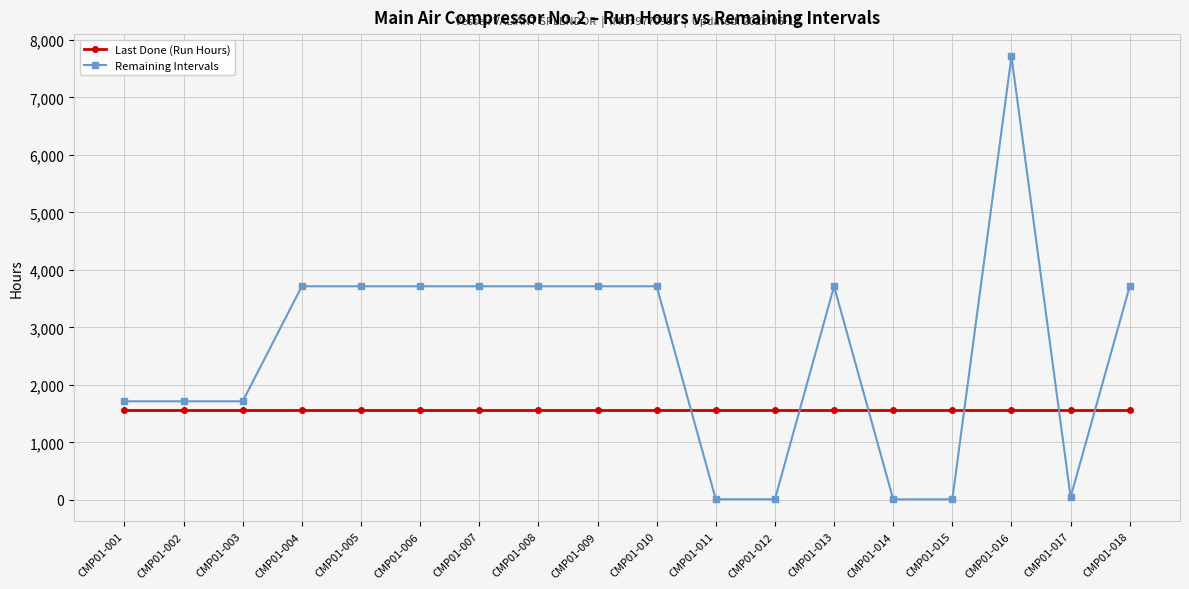

What is the maximum value shown in the chart?

7715.2